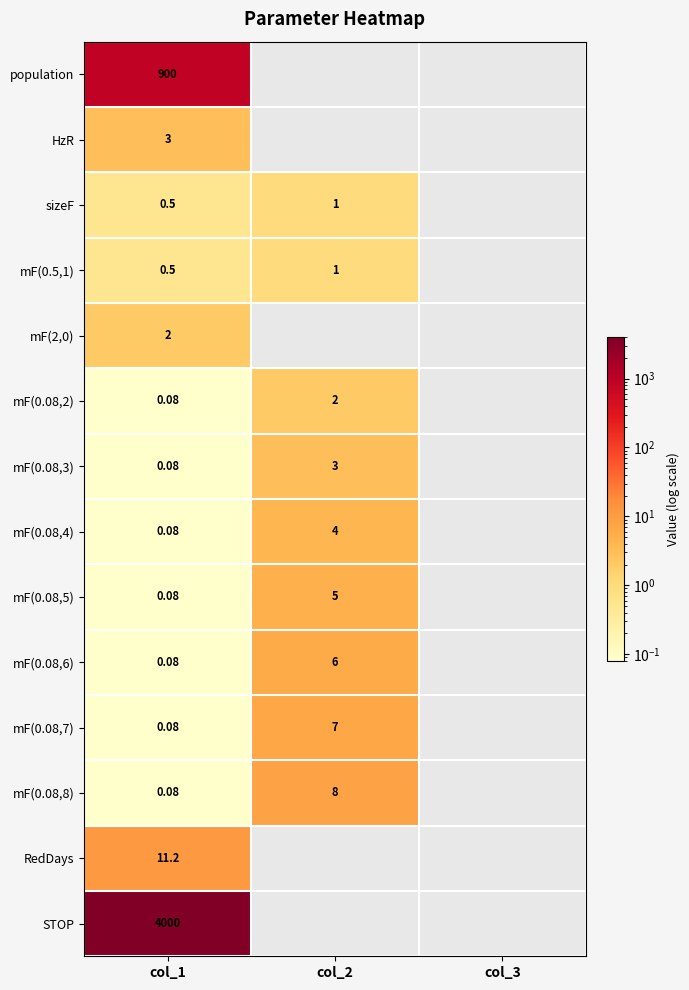

Where is mF(0.08,3) nearest to the value 1?

col_1